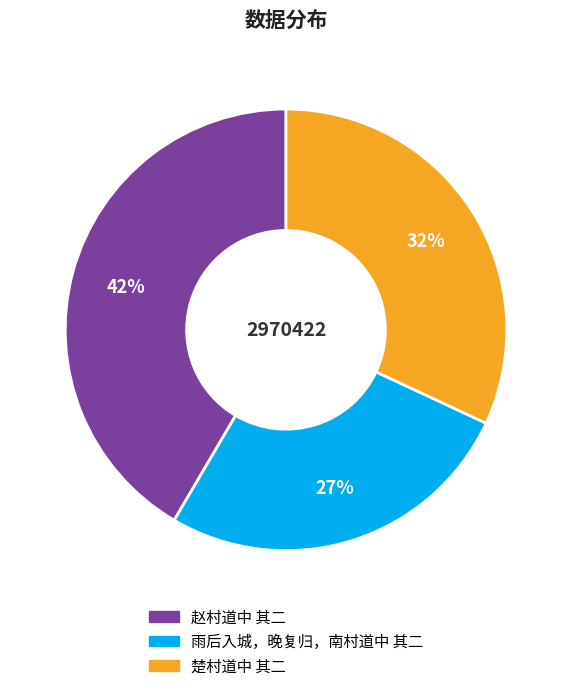

True or false: 雨后入城，晚复归，南村道中 其二 accounts for 27% of the total.

True